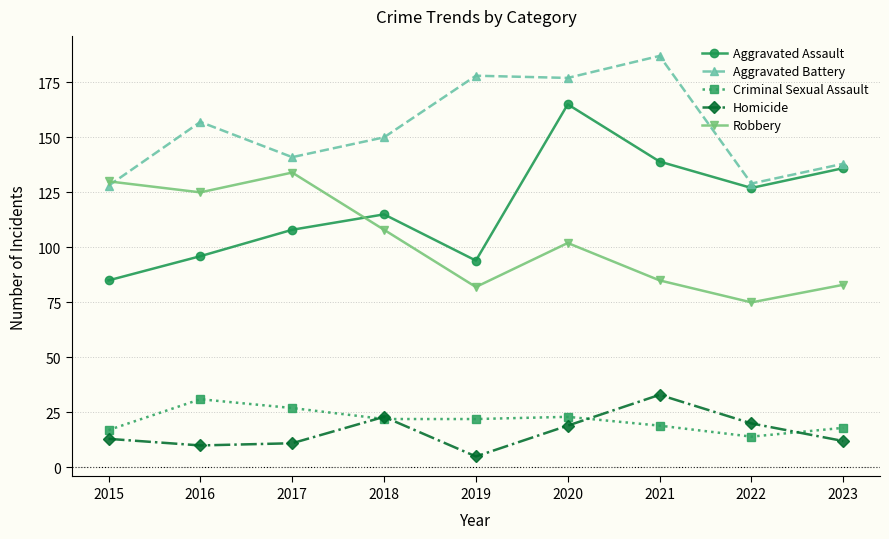

Rank the series at 2021 from lowest to highest value.

Criminal Sexual Assault, Homicide, Robbery, Aggravated Assault, Aggravated Battery